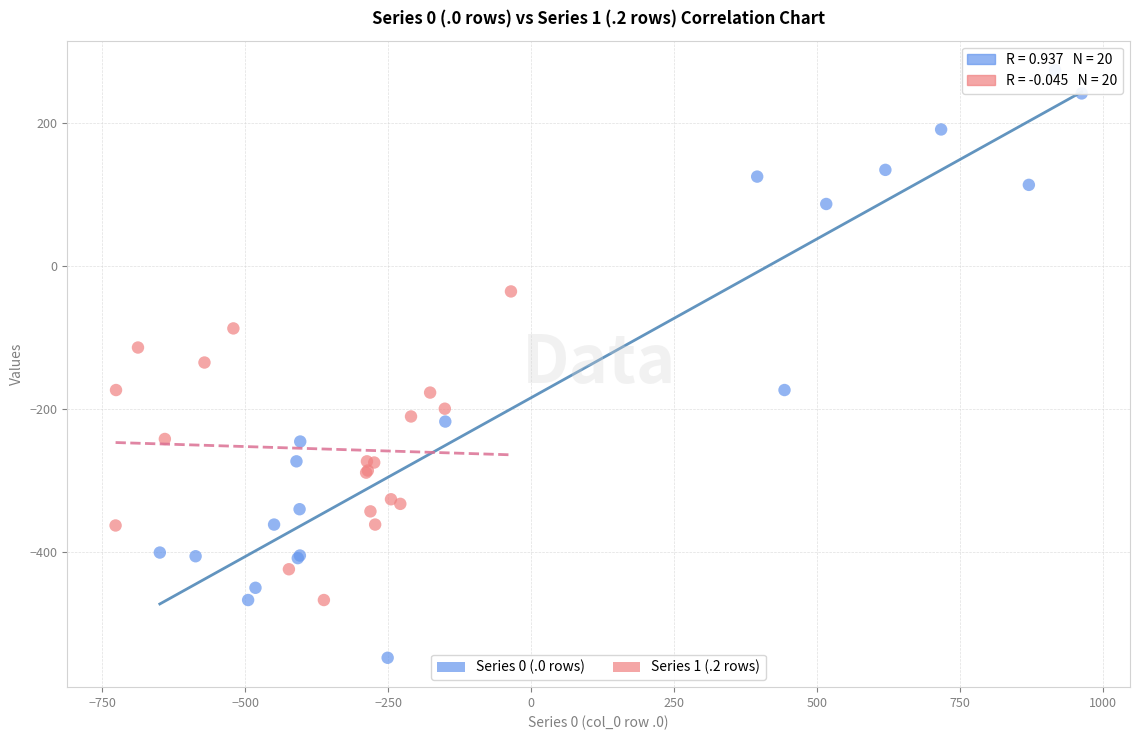

What are all the series names shown in the legend?

Series 0 (.0 rows), Series 1 (.2 rows)